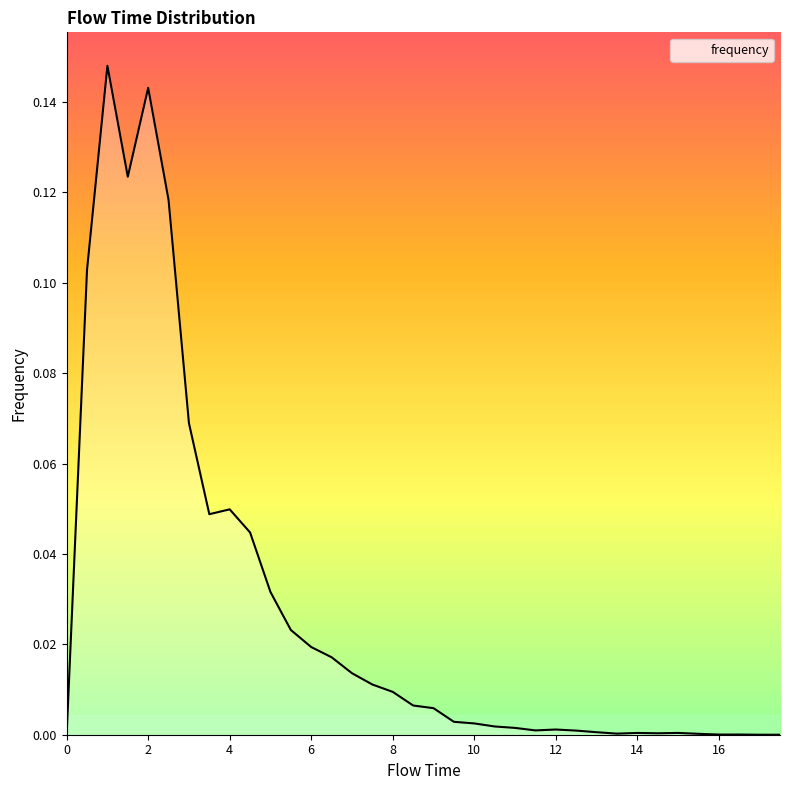

Rank the categories by value from highest to lowest.

1.0, 2.0, 1.5, 2.5, 0.5, 3.0, 4.0, 3.5, 4.5, 5.0, 5.5, 6.0, 6.5, 7.0, 7.5, 8.0, 8.5, 9.0, 9.5, 10.0, 10.5, 11.0, 12.0, 11.5, 12.5, 13.0, 14.0, 15.0, 14.5, 13.5, 15.5, 16.0, 16.5, 0.0, 17.0, 17.5